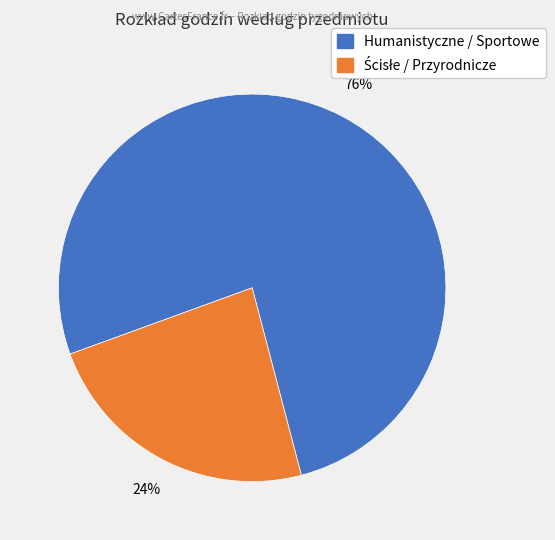

To the nearest percent, what is the average slice percentage?

50%